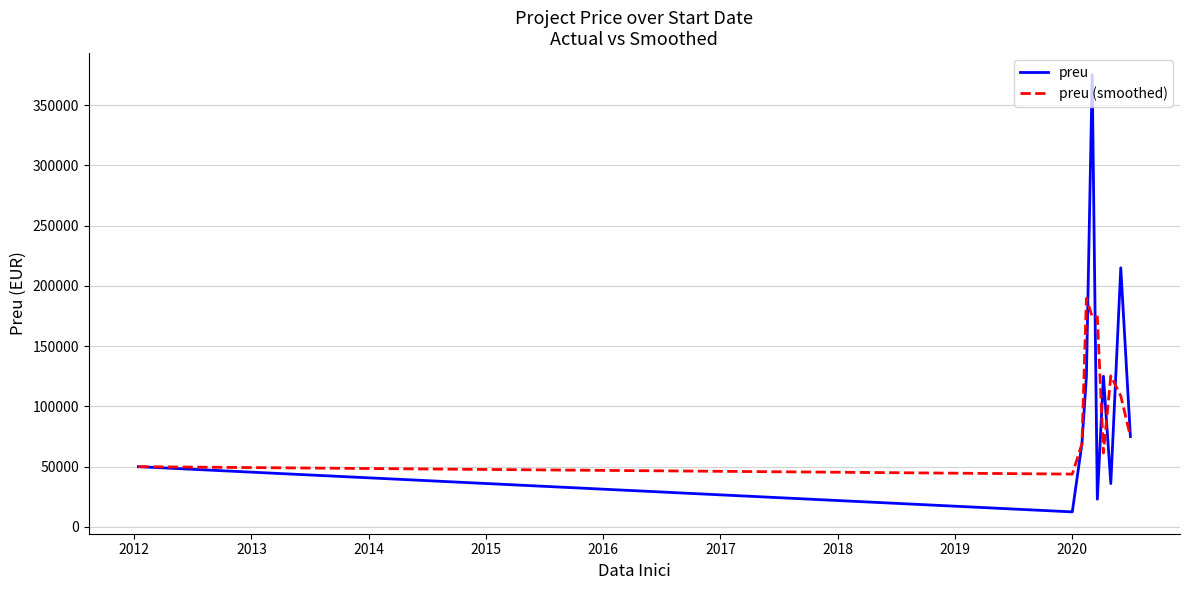

Which series has the widest spread of values?

preu